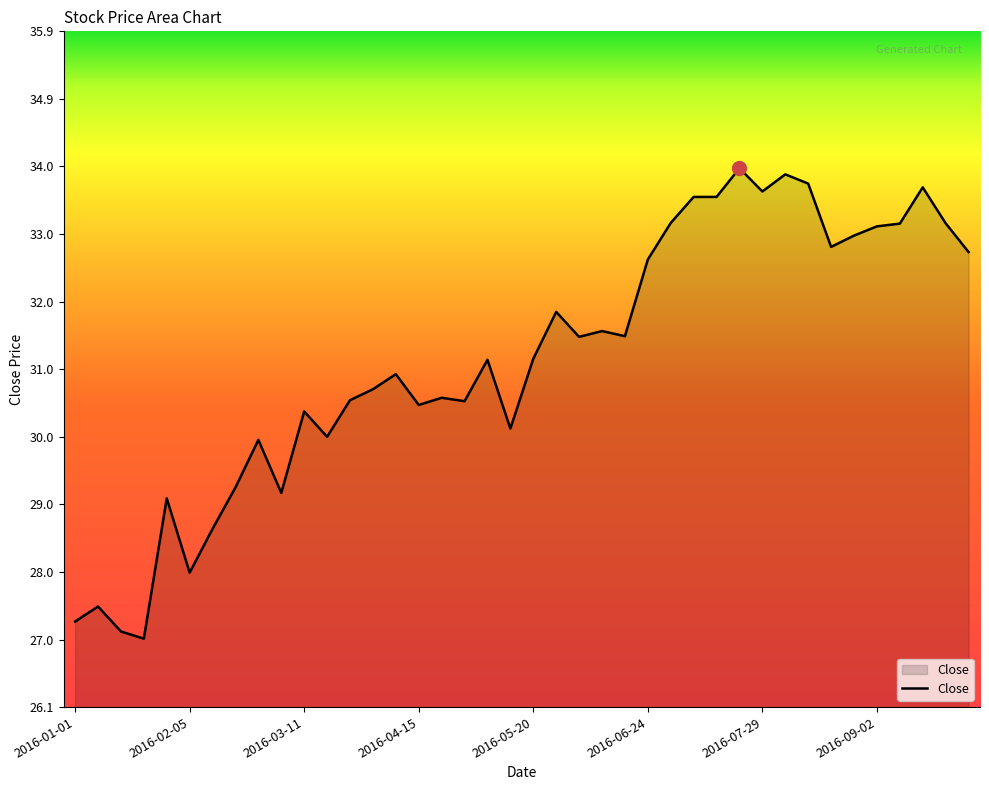

What is the difference between the second highest and second lowest values?

6.7